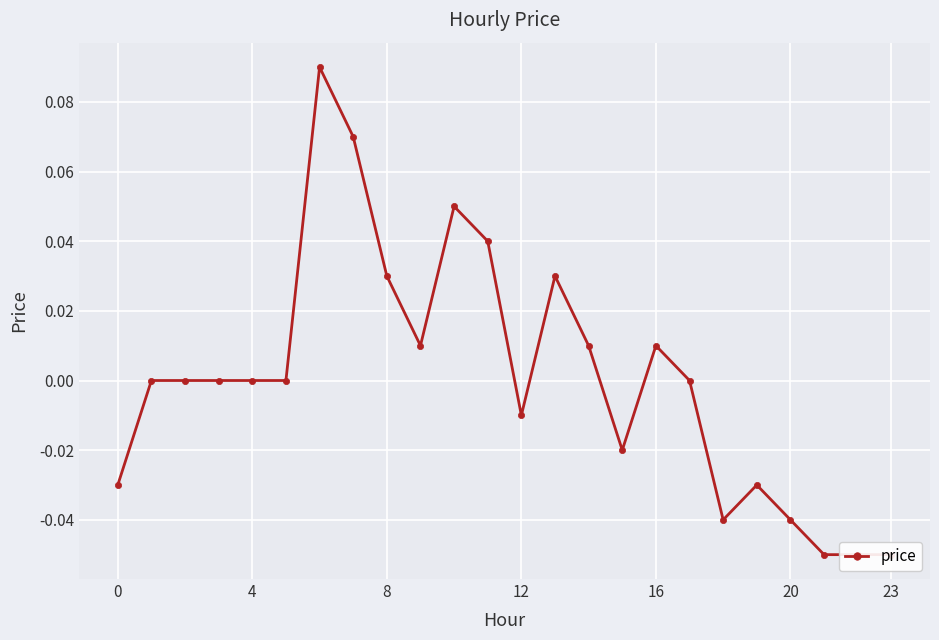

What is the label of the 13th point from the right?

11